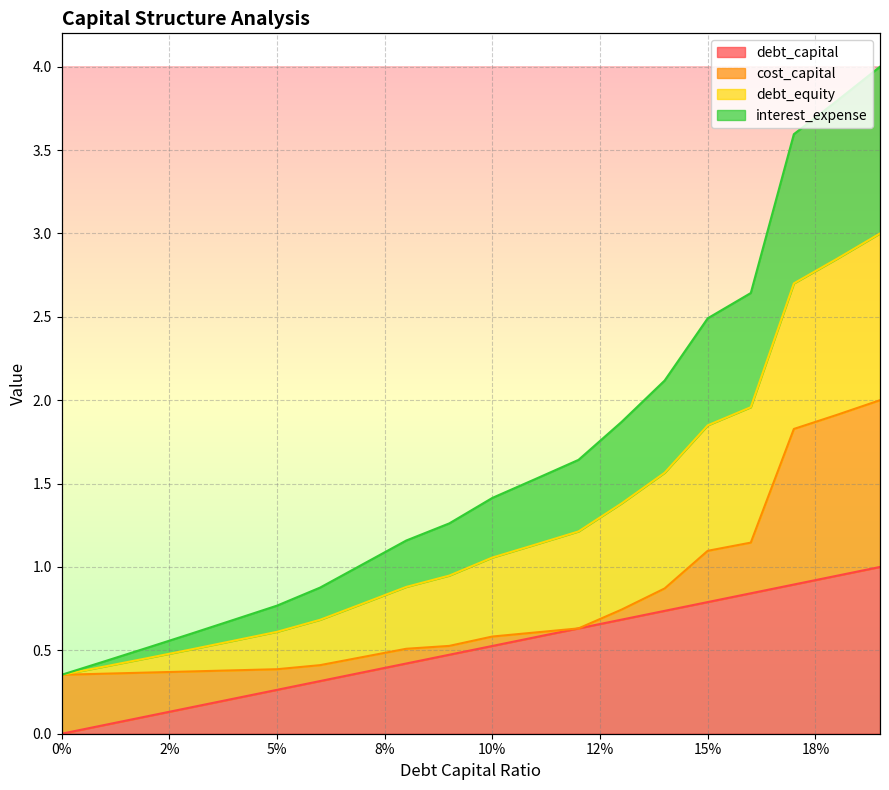

The value of interest_expense at 0.16 is 0.6. True or false?

False